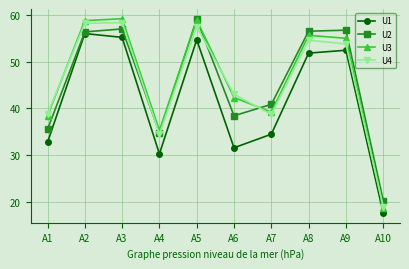

What is the average value of the U3 series?

46.2